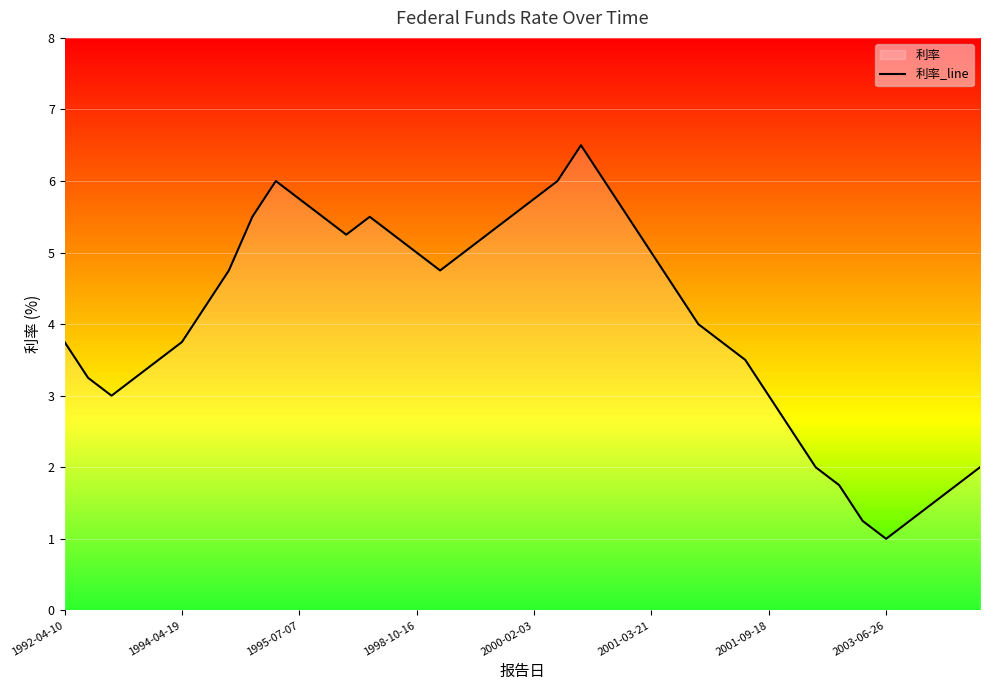

Is it true that the value at 9 is 6.0?

True